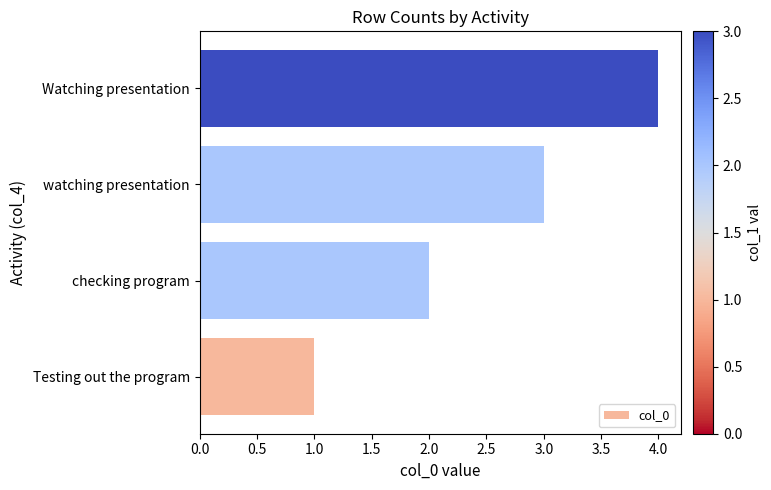

Which category has the highest value across all series?

Watching presentation